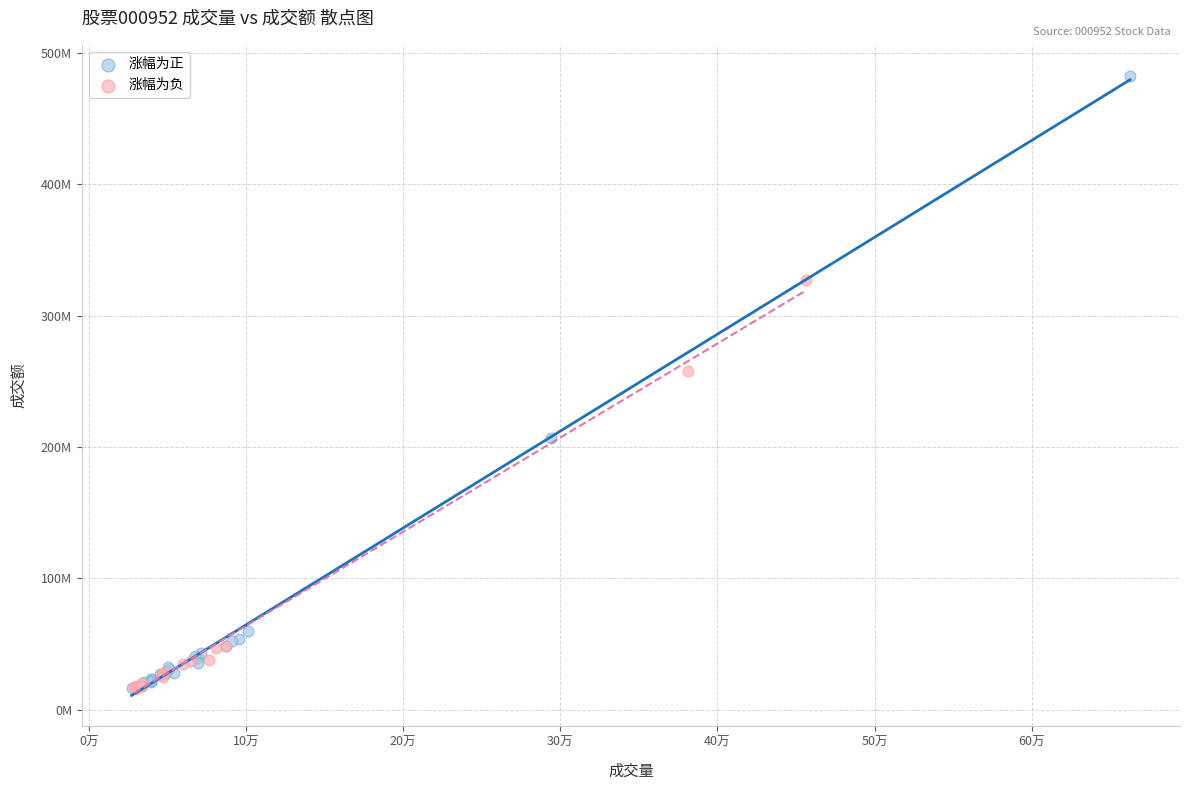

Which series has the largest Y range (max minus min)?

涨幅为正